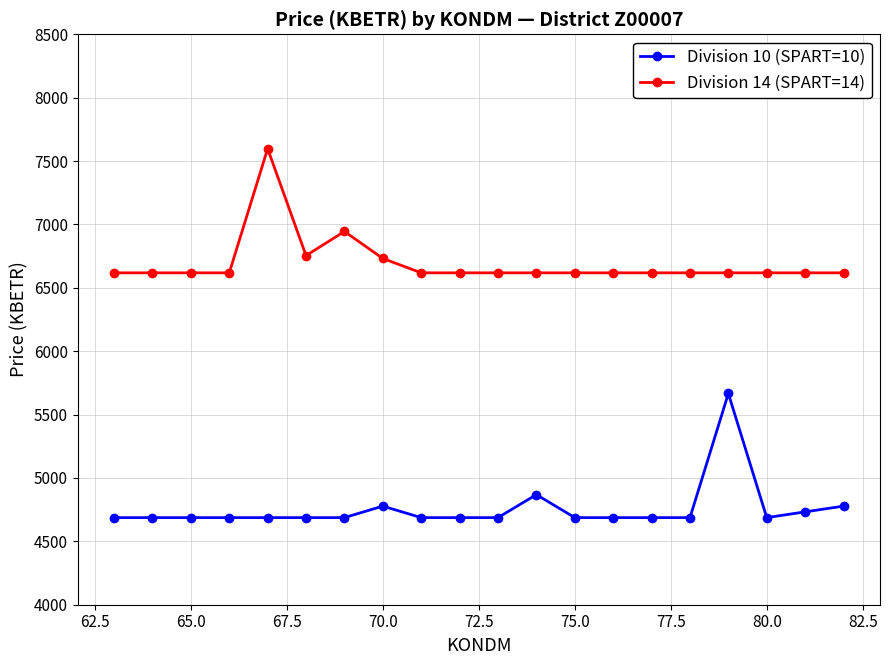

Rank the series by their maximum value, from highest to lowest.

Division 14 (SPART=14), Division 10 (SPART=10)